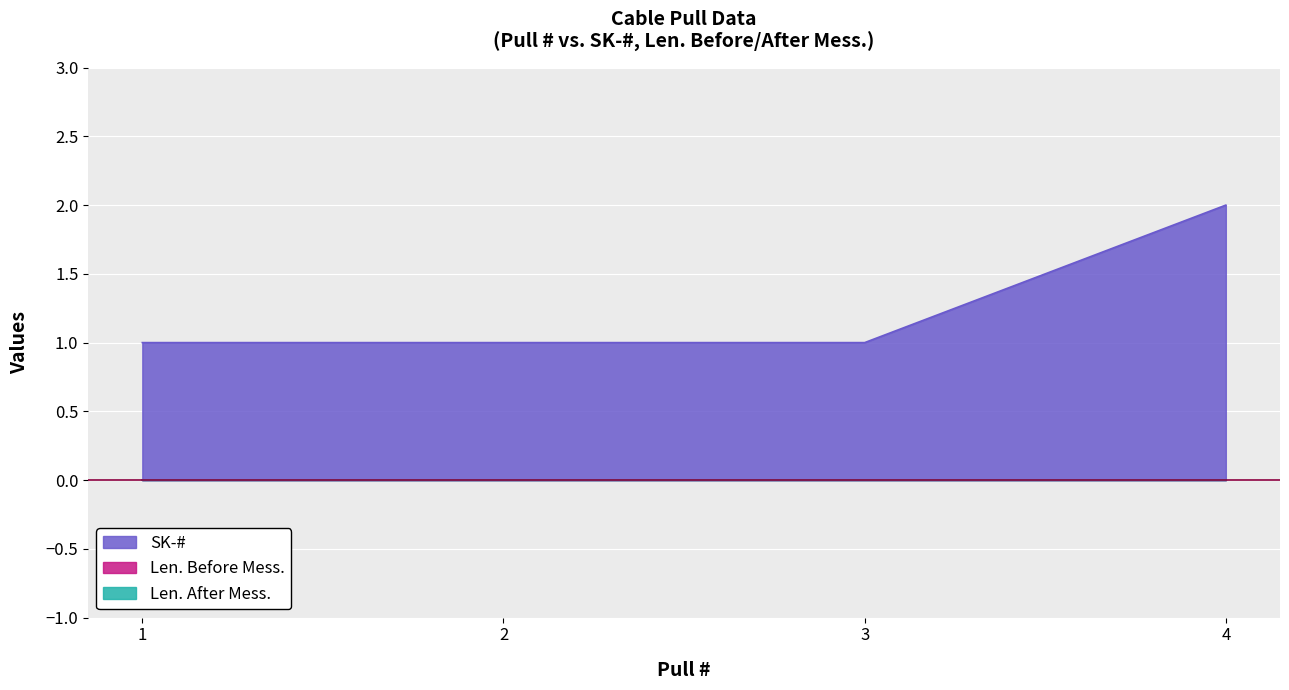

Between 3 and 4, which series saw the biggest shift?

SK-#